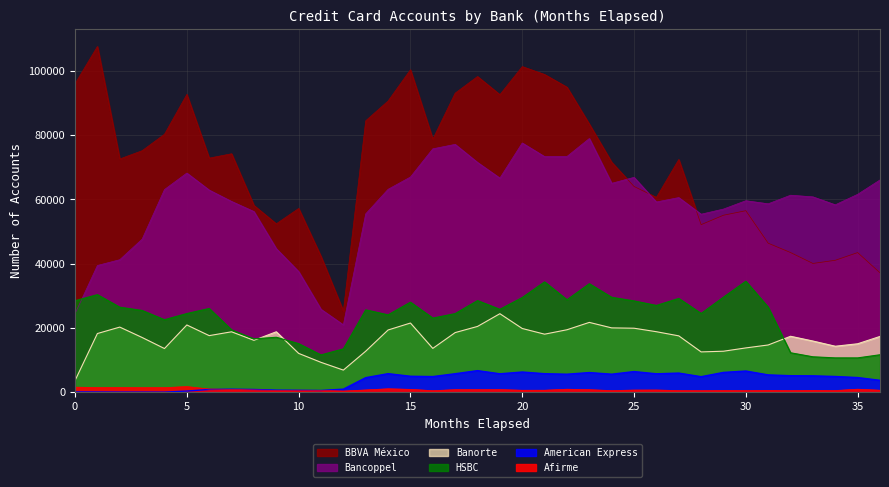

True or false: Banorte has more than 1 points higher than both neighbors.

True